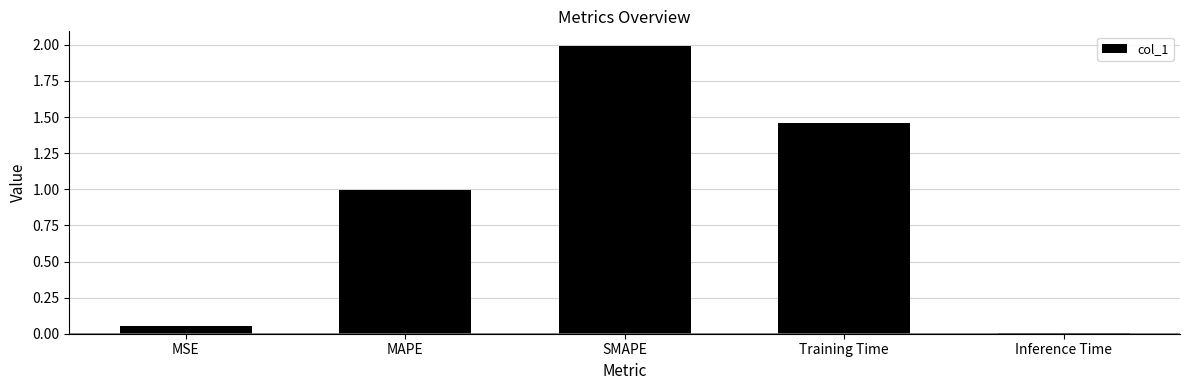

Between SMAPE and MAPE, which is larger?

SMAPE